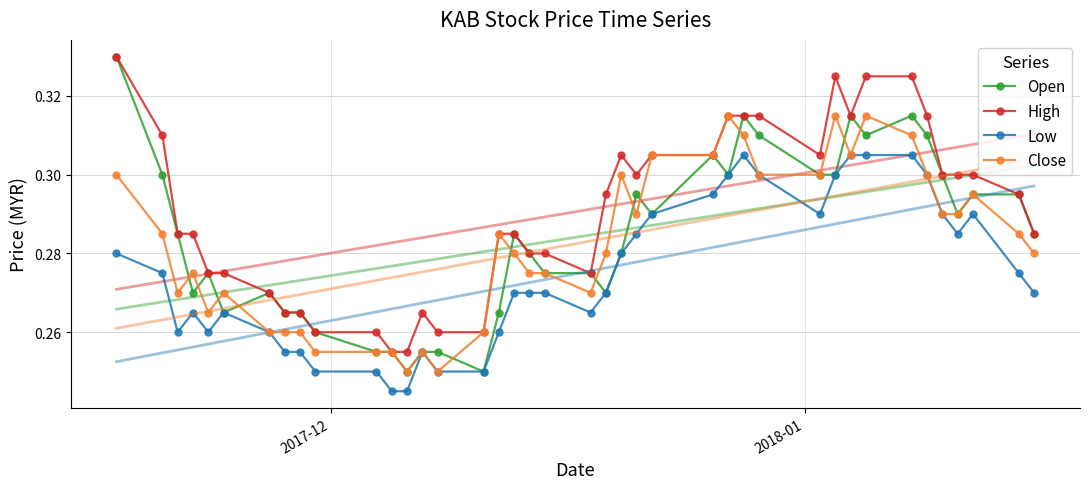

True or false: Open has more than 0 points higher than both neighbors.

True